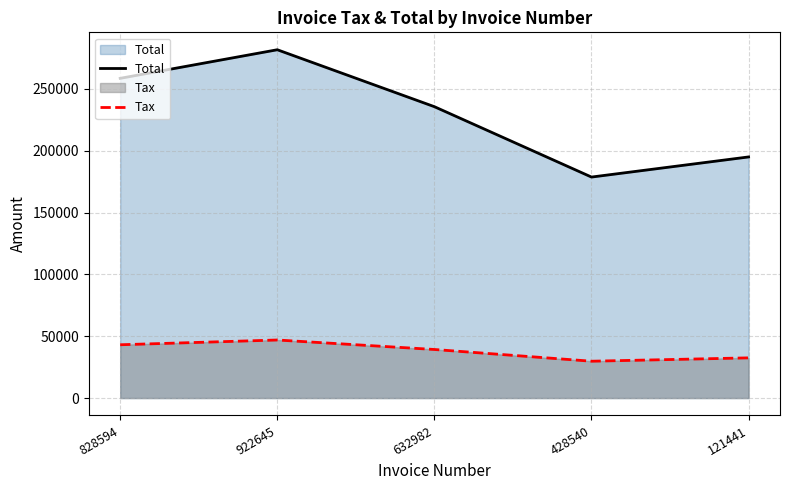

Which has a higher value, 632982 or 828594?

828594